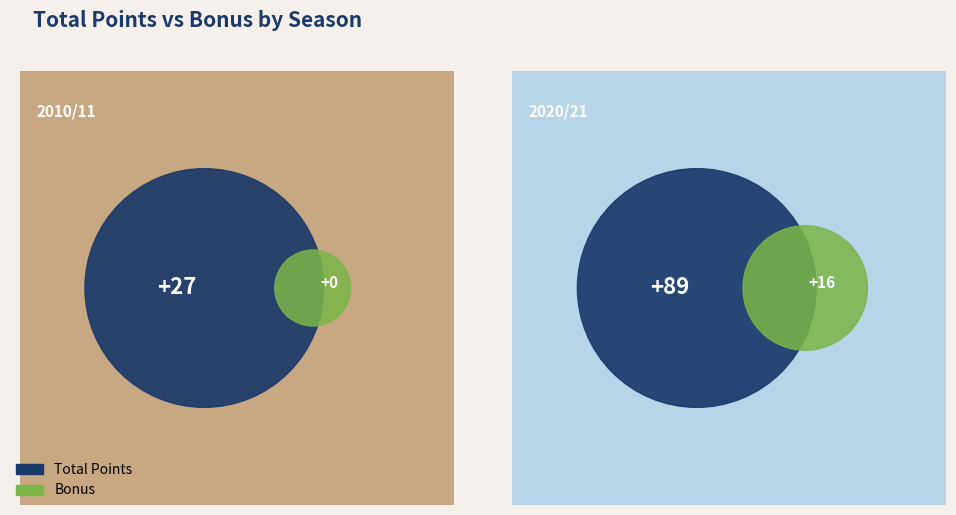

How many segments does this pie chart have?

2